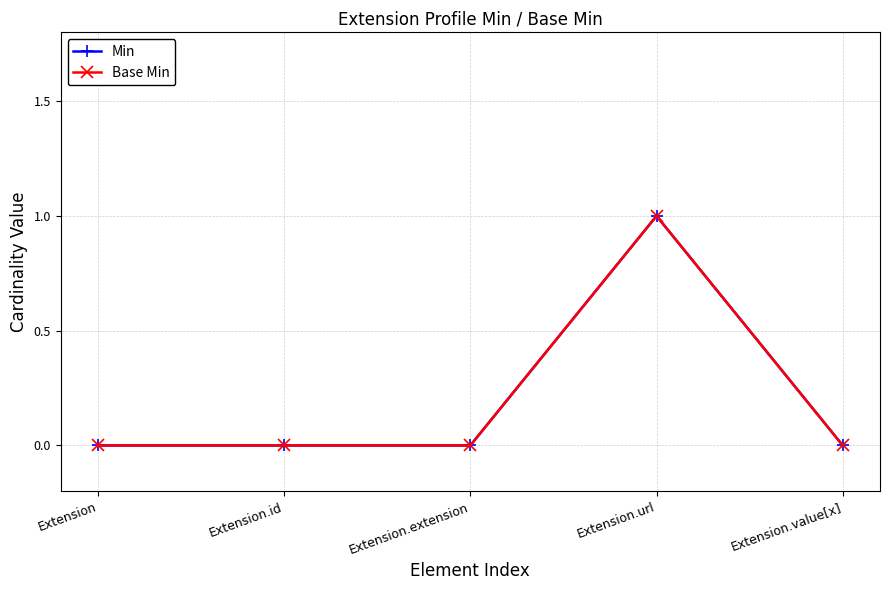

Is this an area chart (filled region under the line)?

No